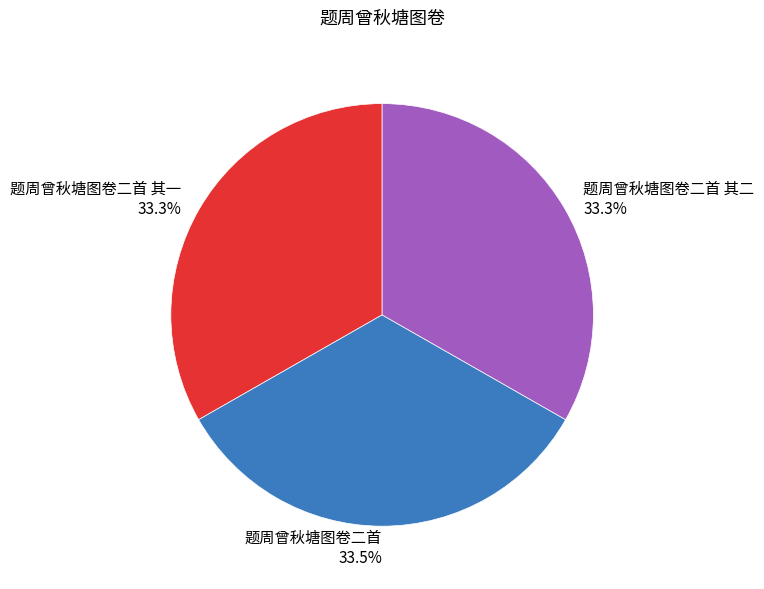

Approximately how many times larger is the value at 题周曾秋塘图卷二首 compared to 题周曾秋塘图卷二首 其一?

1.0